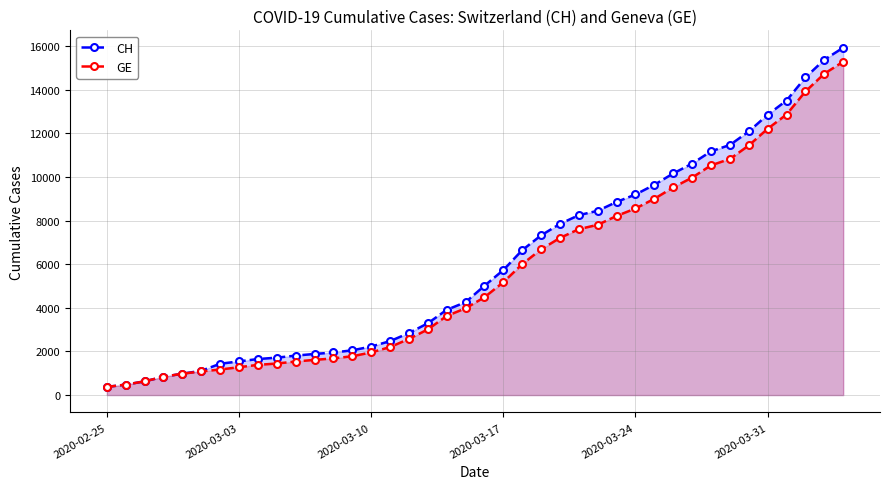

What are all the series names shown in the legend?

CH, GE